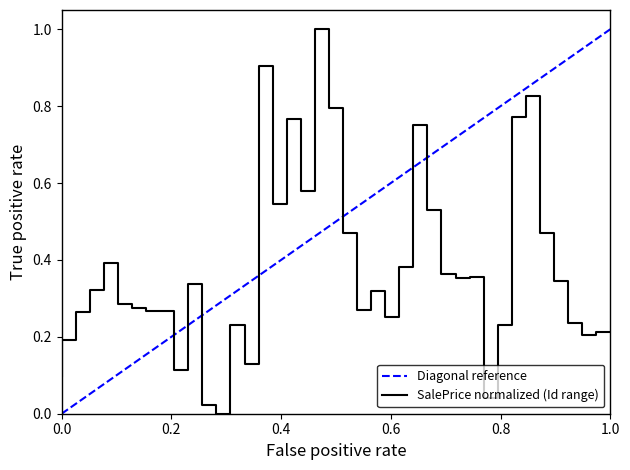

Does the chart have visible grid lines?

No